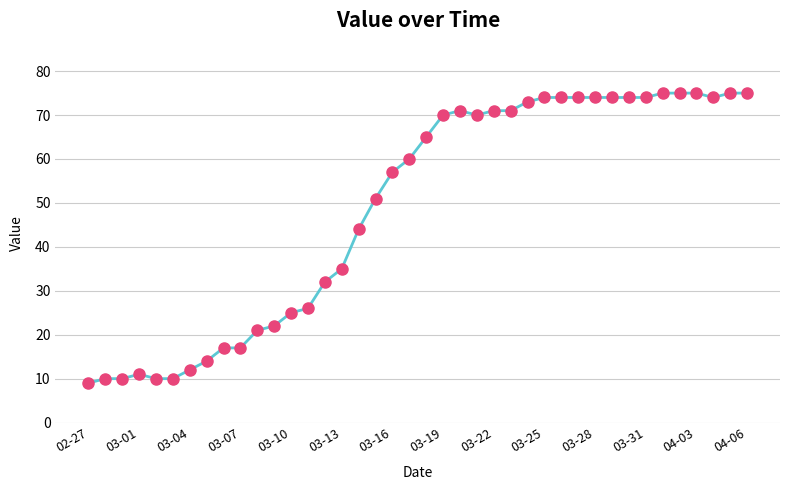

What is the minimum value shown in the chart?

9